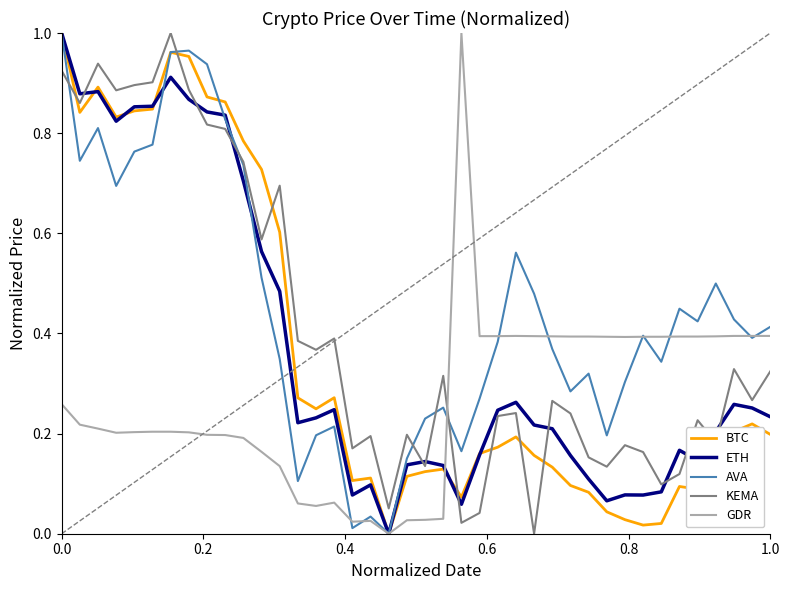

What are all the series names shown in the legend?

BTC, ETH, AVA, KEMA, GDR